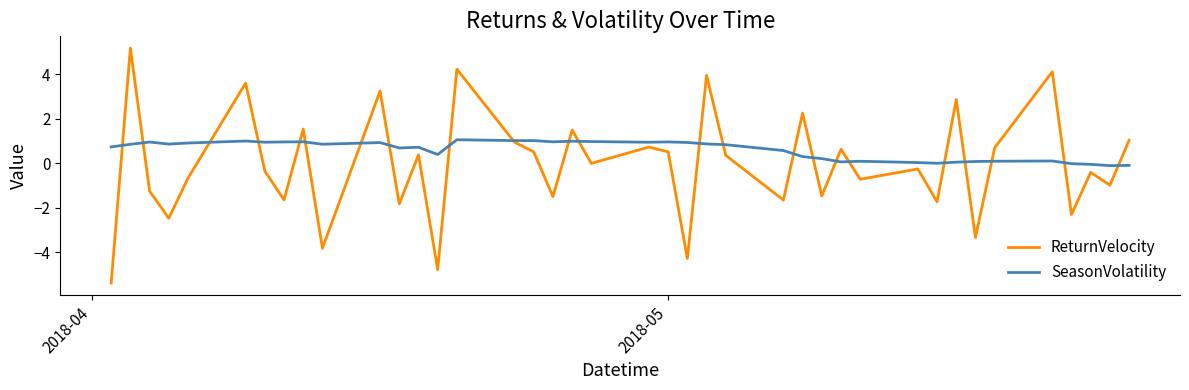

How many interior local valleys does the ReturnVelocity series have?

15